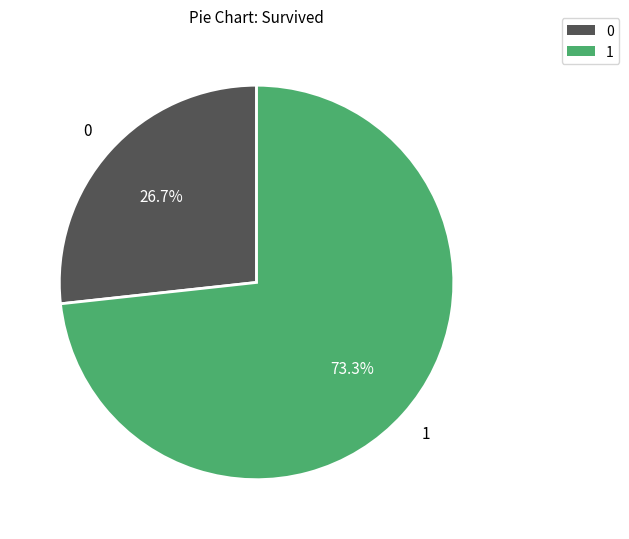

Does any single category account for the majority?

Yes